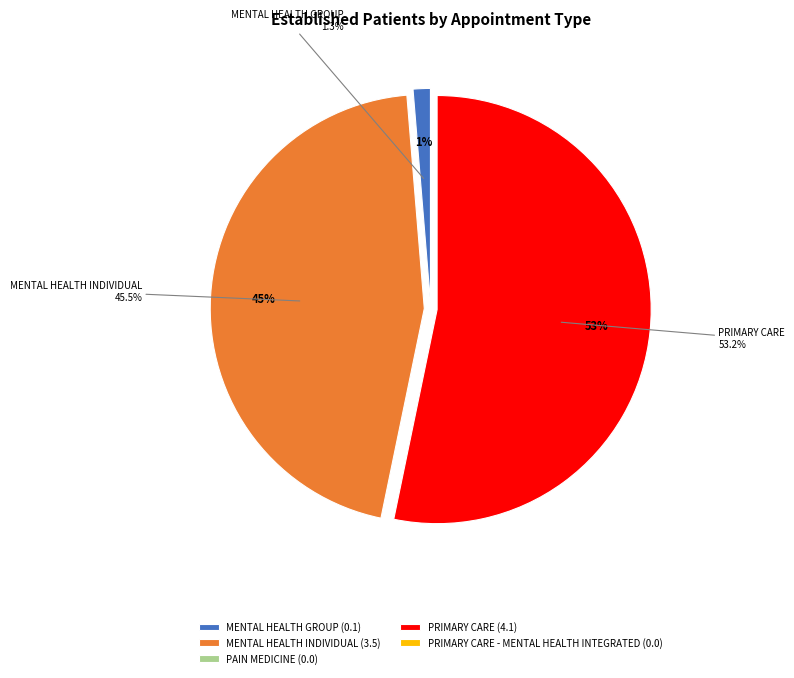

Do MENTAL HEALTH INDIVIDUAL and PRIMARY CARE together represent more than half of the pie?

Yes